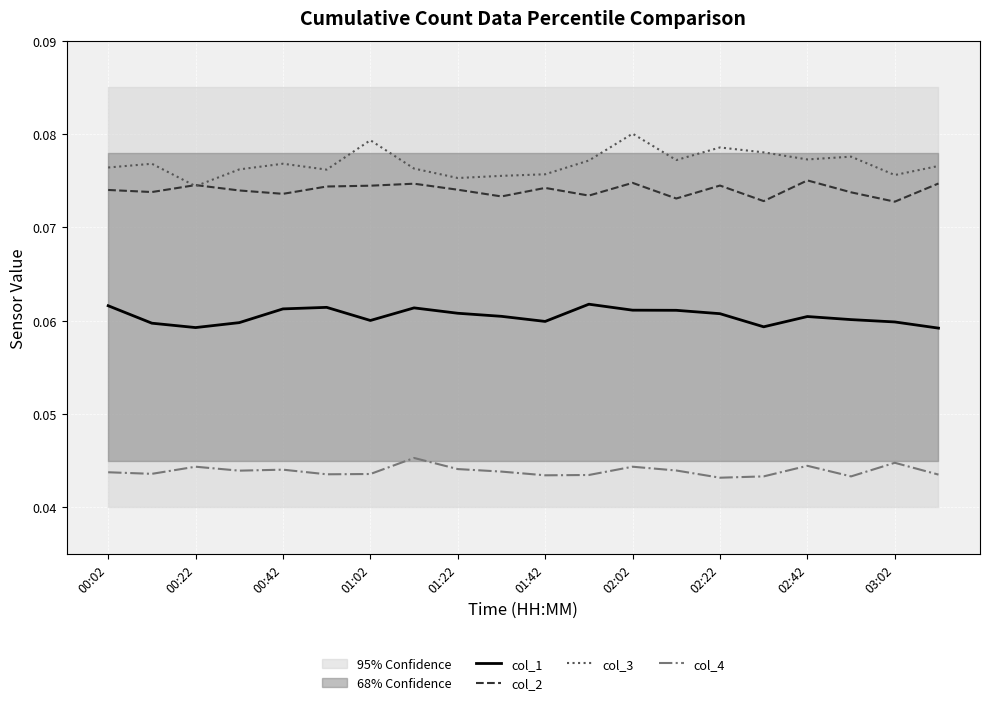

After their last crossing, which series has the higher values: col_2 or col_3?

col_3